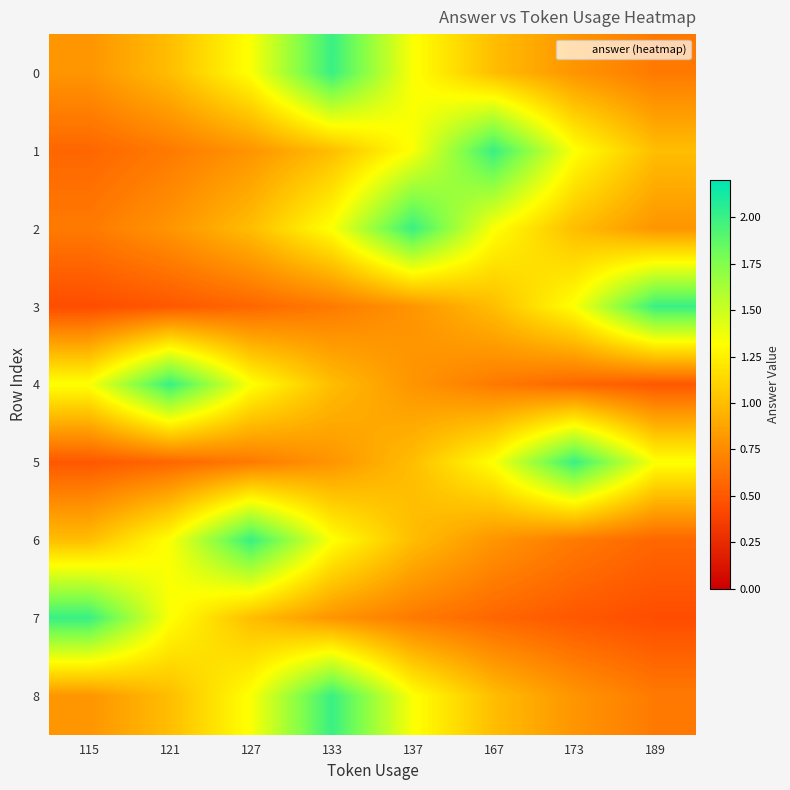

Reading left to right, extract all data points from this chart.

0: 115=0.8	121=1.0	127=1.3	133=2.0	137=1.3	167=1.0	173=0.8	189=0.7
1: 115=0.6	121=0.7	127=0.8	133=1.0	137=1.3	167=2.0	173=1.3	189=1.0
2: 115=0.7	121=0.8	127=1.0	133=1.3	137=2.0	167=1.3	173=1.0	189=0.8
3: 115=0.4	121=0.5	127=0.6	133=0.7	137=0.8	167=1.0	173=1.3	189=2.0
4: 115=1.3	121=2.0	127=1.3	133=1.0	137=0.8	167=0.7	173=0.6	189=0.5
5: 115=0.5	121=0.6	127=0.7	133=0.8	137=1.0	167=1.3	173=2.0	189=1.3
6: 115=1.0	121=1.3	127=2.0	133=1.3	137=1.0	167=0.8	173=0.7	189=0.6
7: 115=2.0	121=1.3	127=1.0	133=0.8	137=0.7	167=0.6	173=0.5	189=0.4
8: 115=0.8	121=1.0	127=1.3	133=2.0	137=1.3	167=1.0	173=0.8	189=0.7